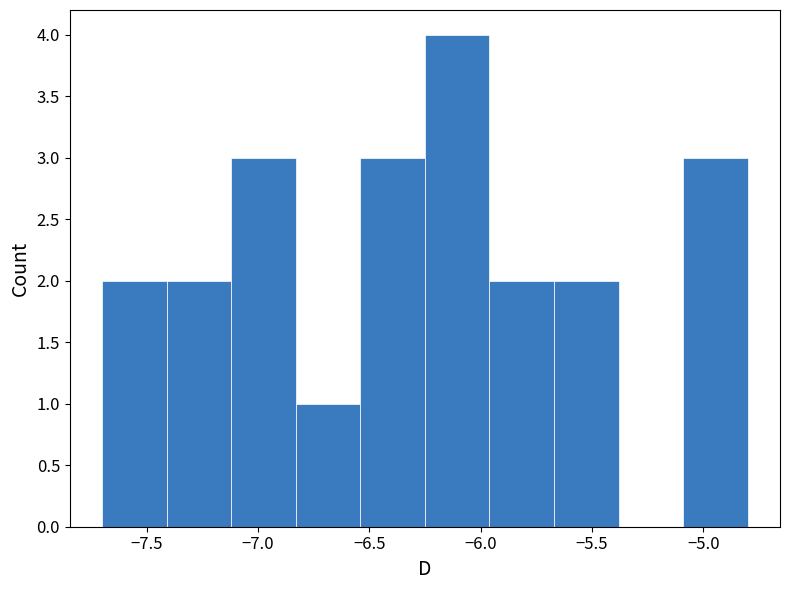

Which range on the x-axis has the tallest bar?

-6.25 to -5.96